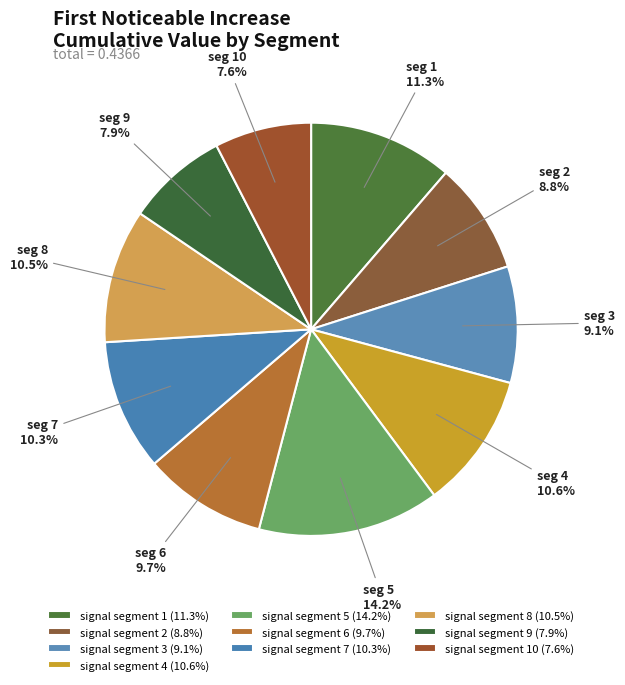

How many segments does this pie chart have?

10